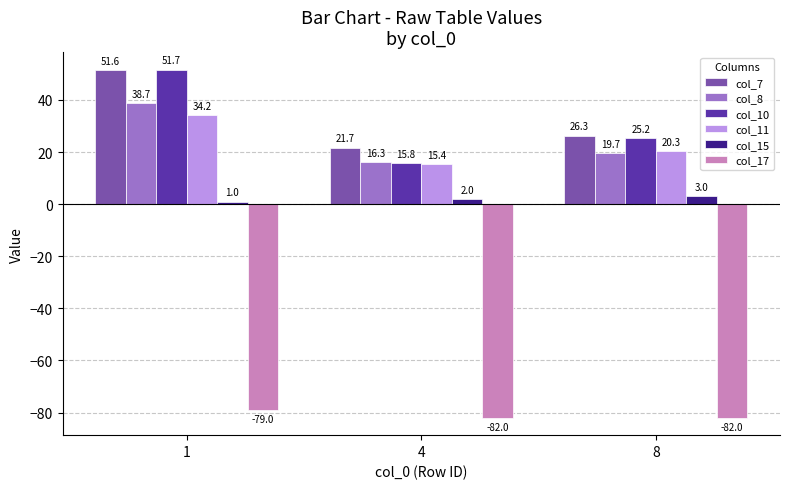

What is the value of the col_15 bar at the 2nd from the left?

2.0